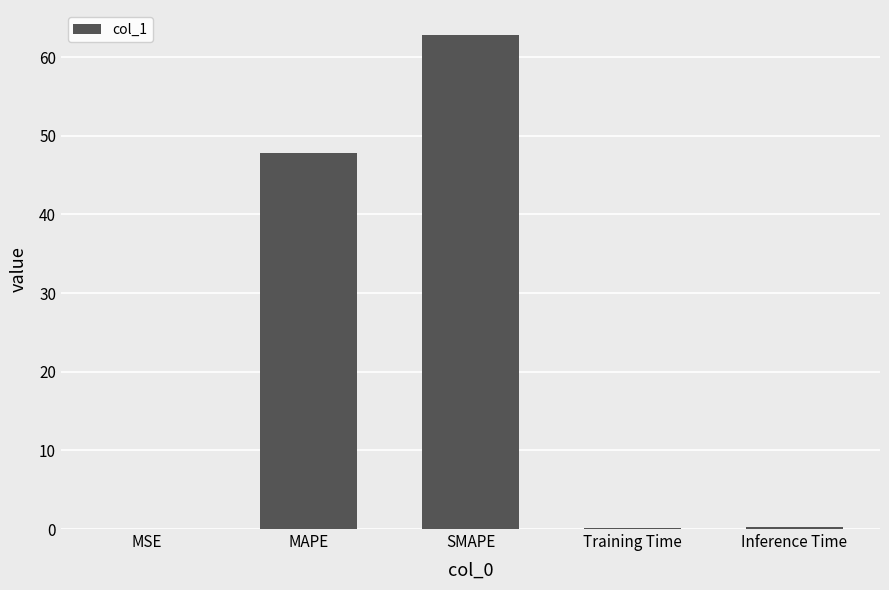

Does the chart contain stacked bars?

No